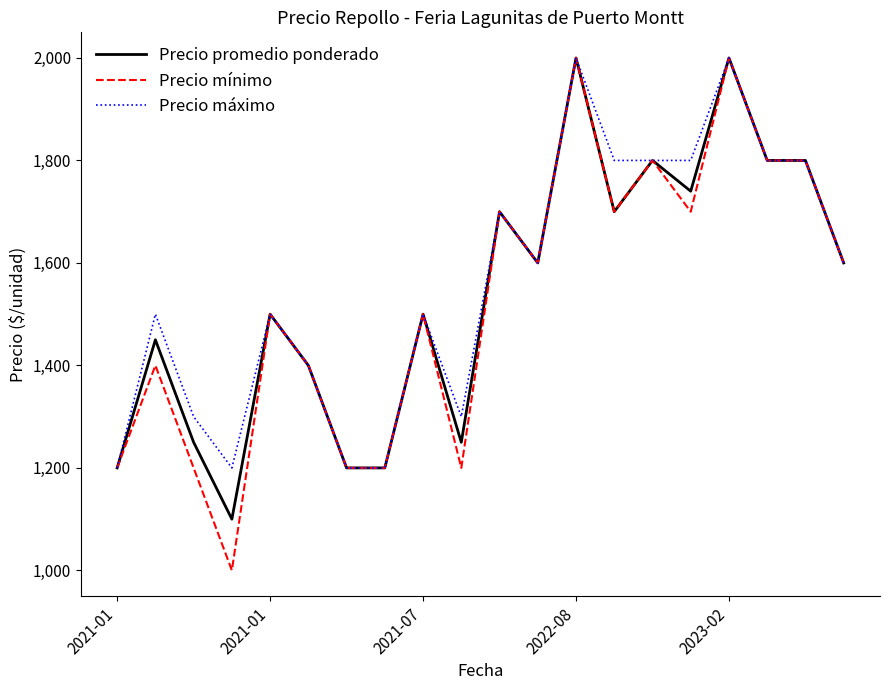

What is the minimum value for Precio mínimo?

1000